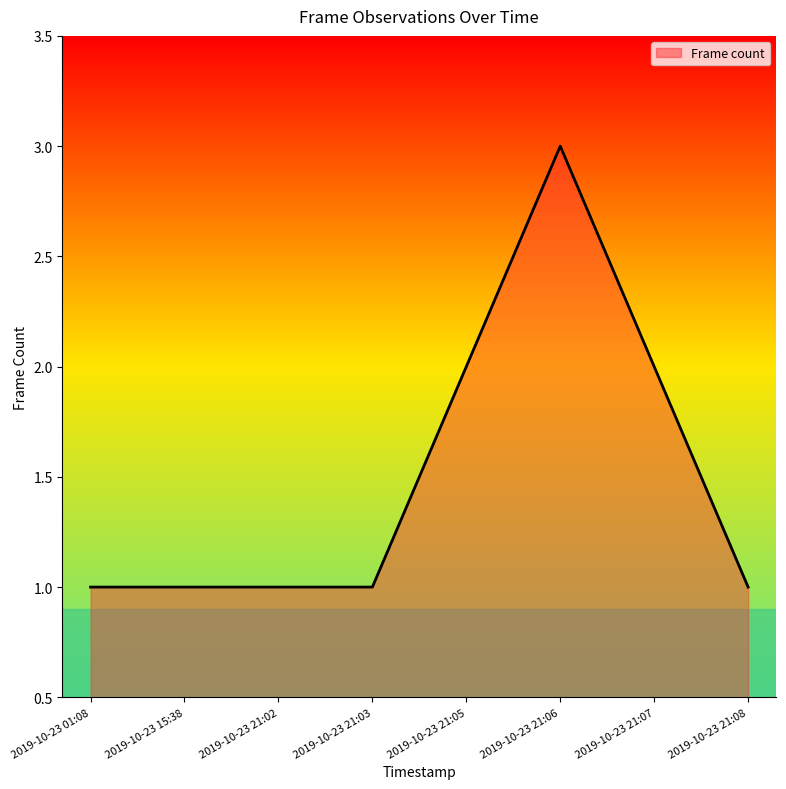

Rank the categories by value from lowest to highest.

2019-10-23 01:08, 2019-10-23 15:38, 2019-10-23 21:02, 2019-10-23 21:03, 2019-10-23 21:08, 2019-10-23 21:05, 2019-10-23 21:07, 2019-10-23 21:06